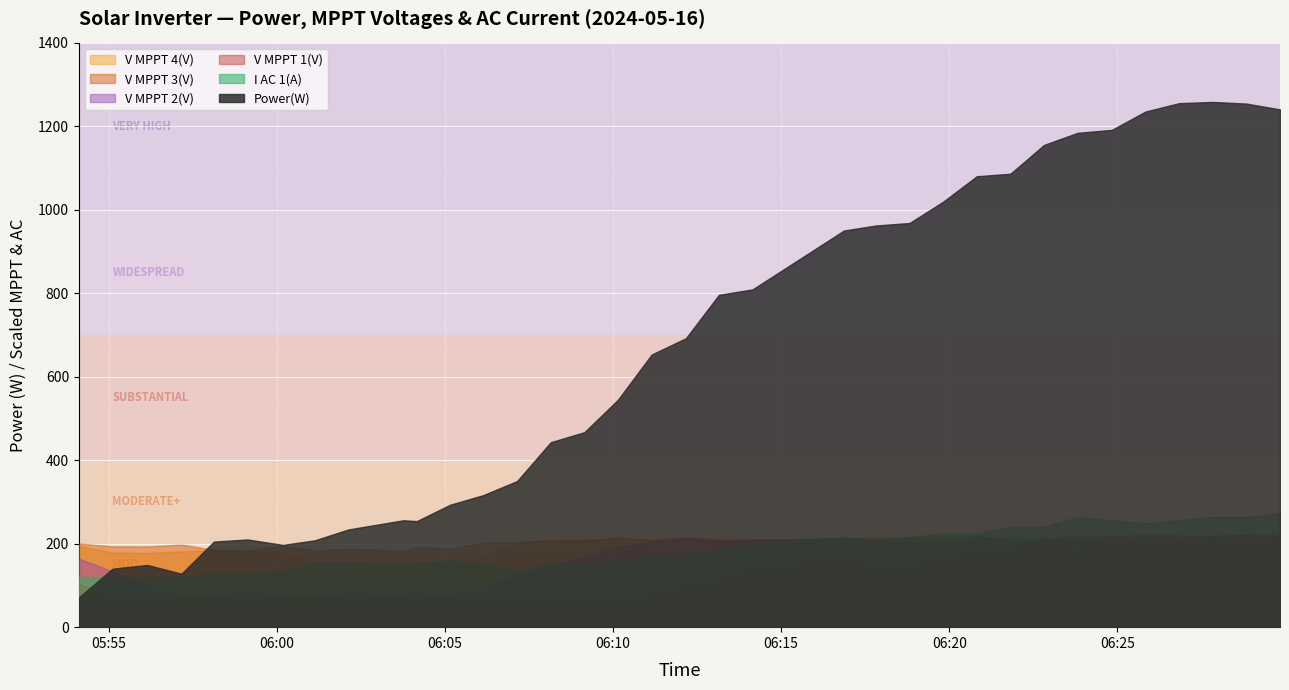

What is the average value of the V MPPT 2(V) series?

414.1